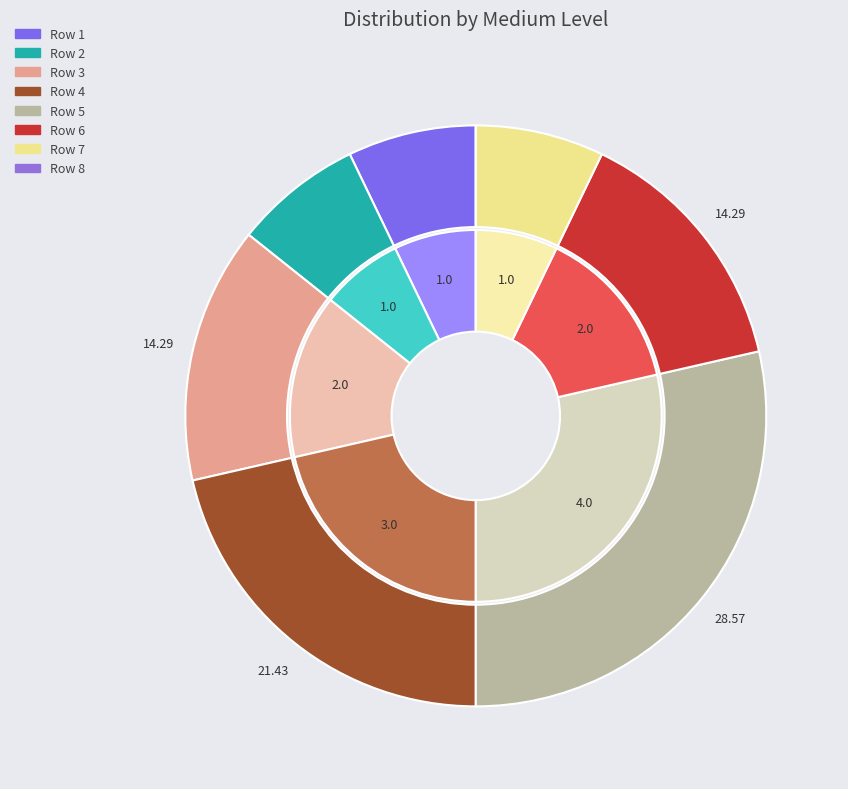

Does 5 account for over 50% of the chart?

No